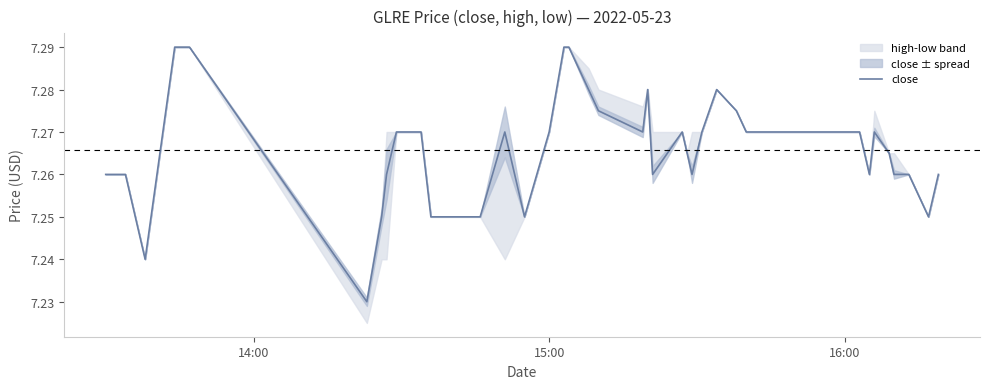

Reading left to right, what are all the values shown in this chart?

7.3	7.3	7.2	7.3	7.3	7.2	7.2	7.3	7.3	7.3	7.3	7.2	7.2	7.2	7.3	7.2	7.3	7.3	7.3	7.3	7.3	7.3	7.3	7.3	7.3	7.3	7.3	7.3	7.3	7.3	7.3	7.3	7.3	7.3	7.3	7.3	7.3	7.3	7.2	7.3